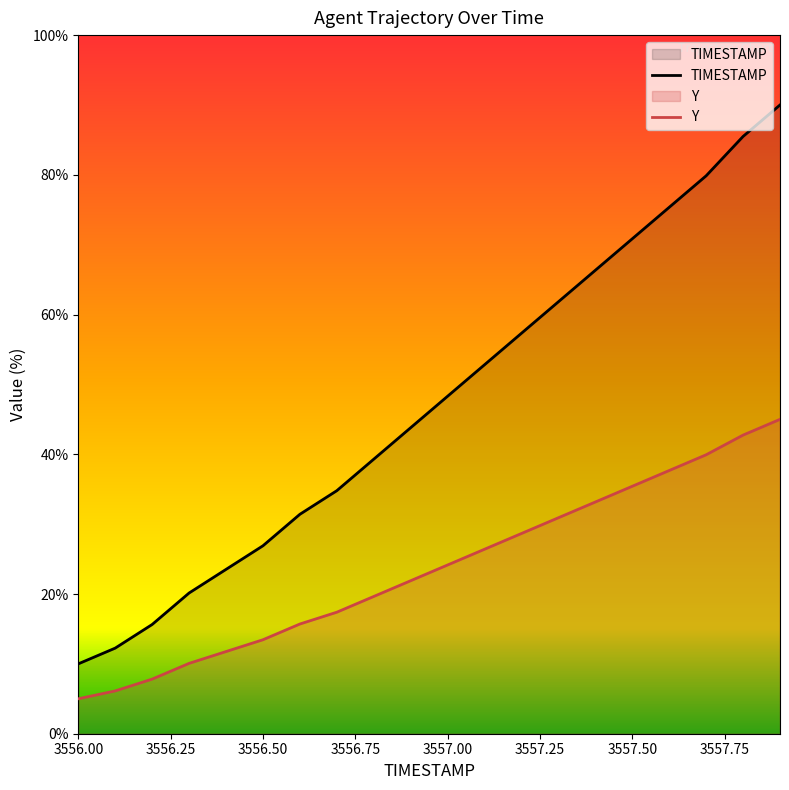

Which series changed the most between 3557.4 and 3557.8?

TIMESTAMP